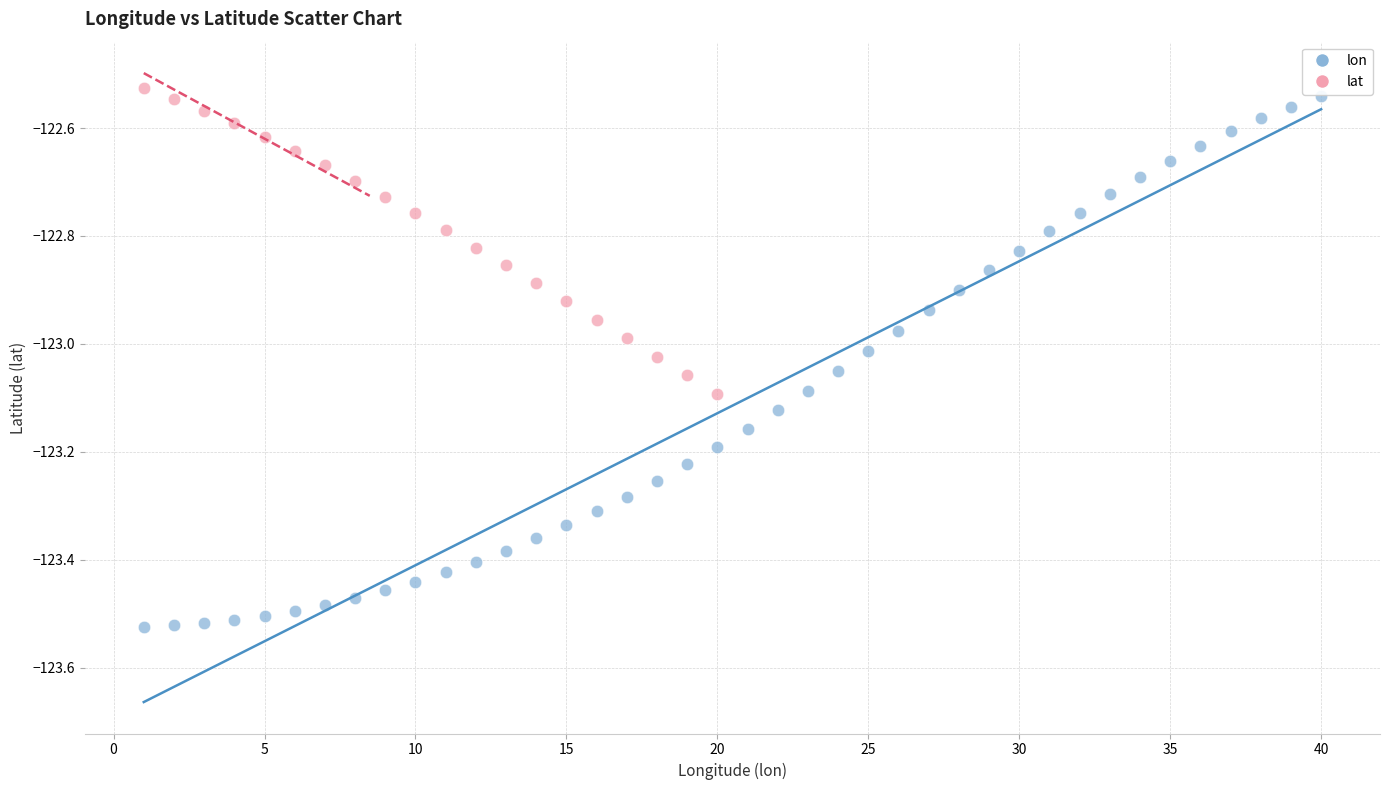

Which series has the largest Y range (max minus min)?

lon